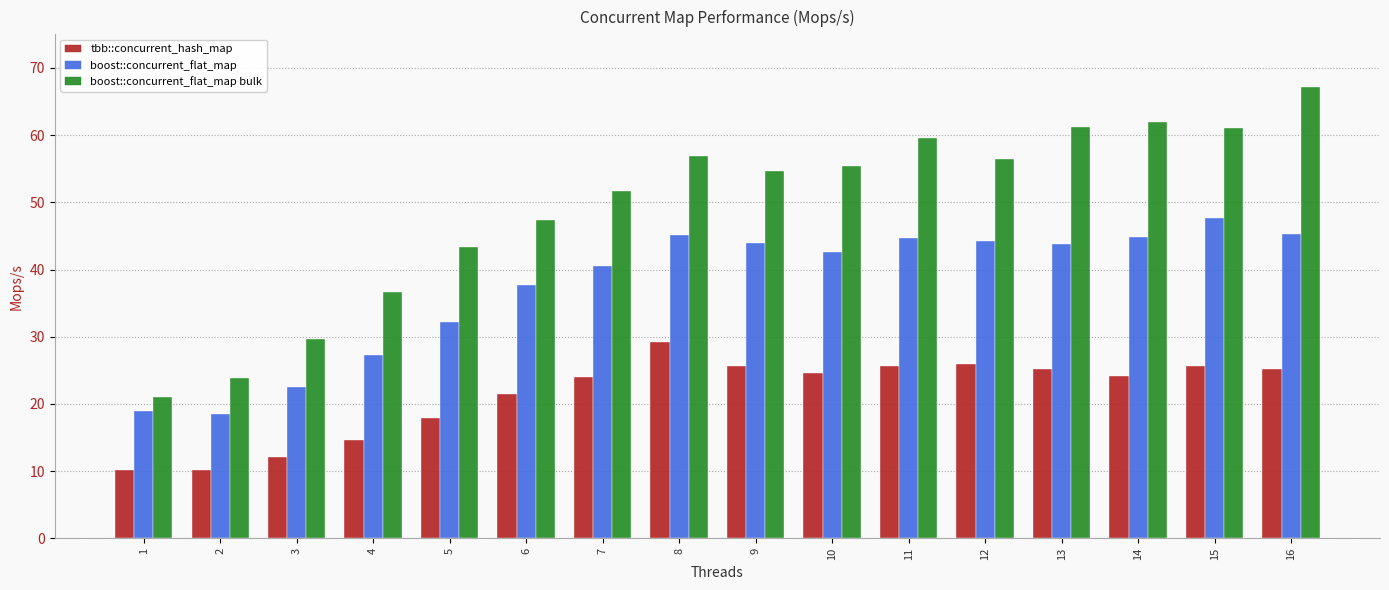

Which series has the widest spread of values?

boost::concurrent_flat_map bulk